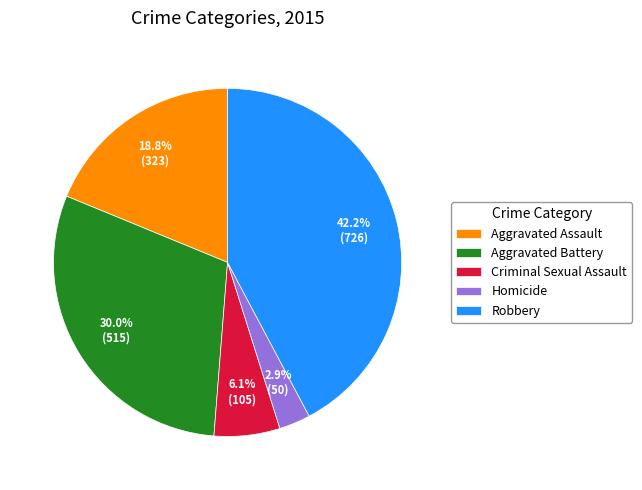

What is the largest slice in the pie chart?

Robbery